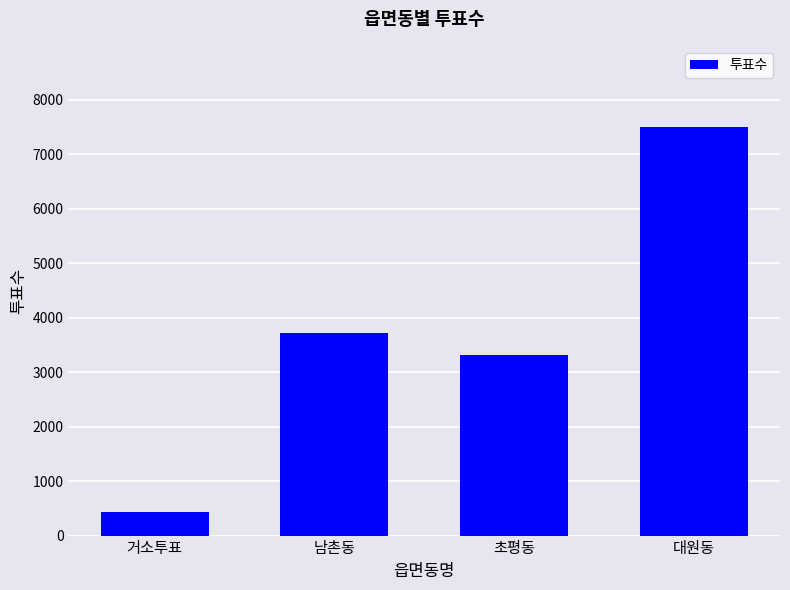

Which category has the lowest value across all series?

거소투표